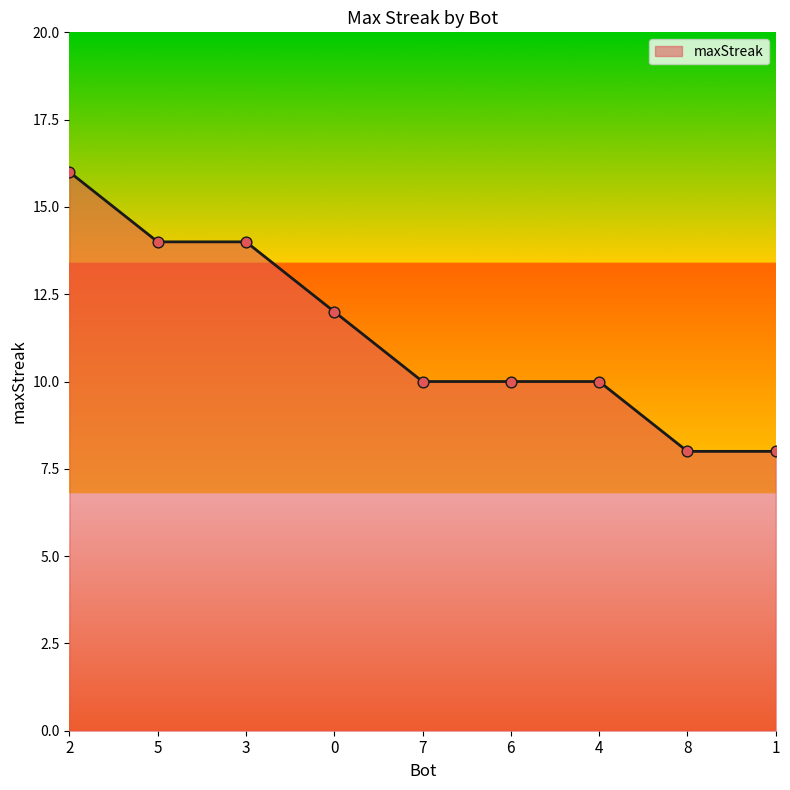

What is the ratio of the value at 4 to the value at 2?

0.6